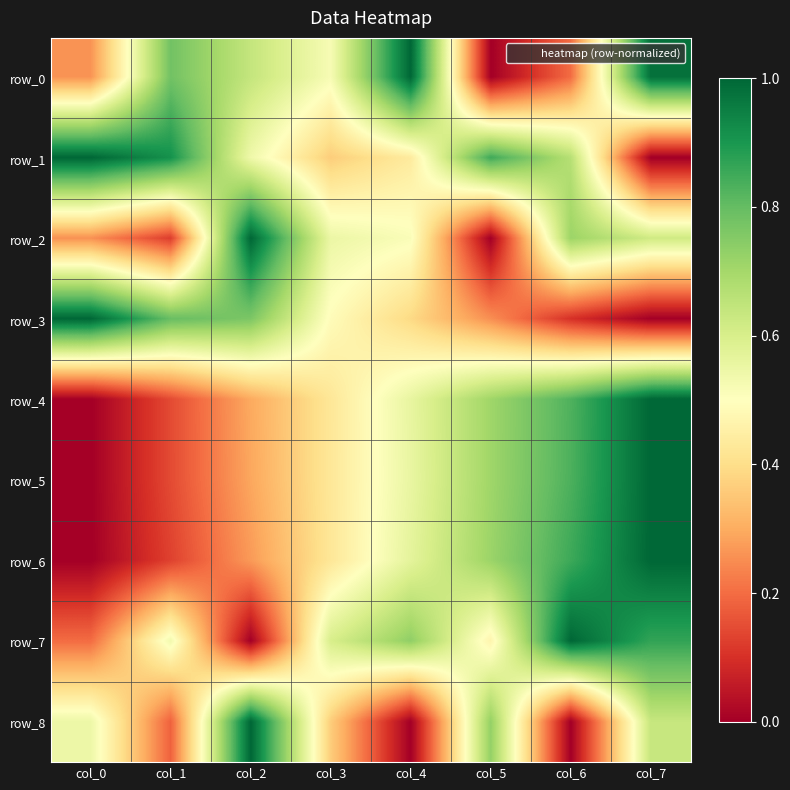

What is the average value of the row_5 series?

0.5